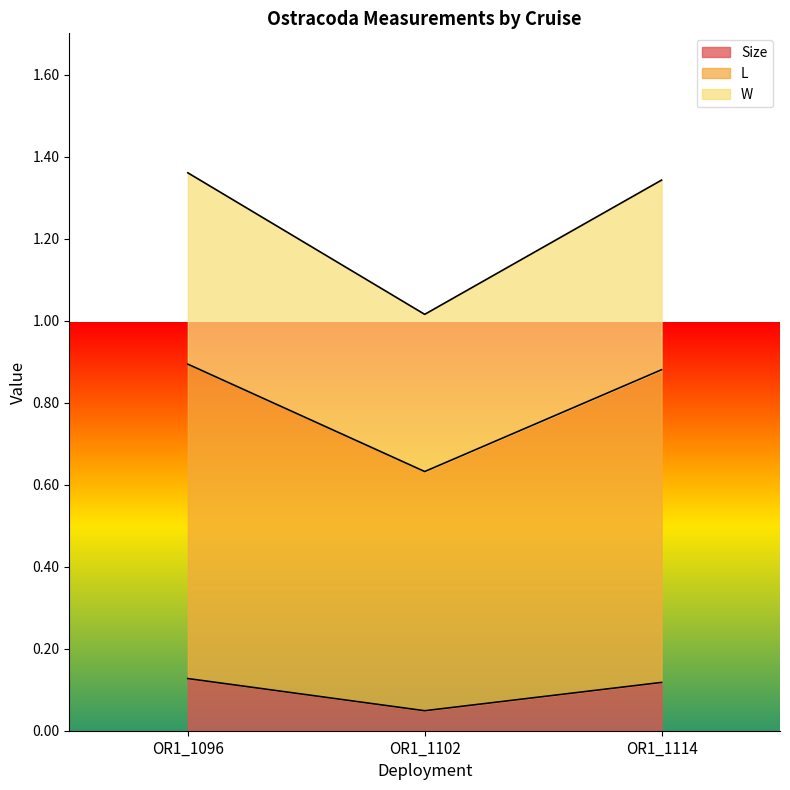

True or false: W and Size cross at least once.

False